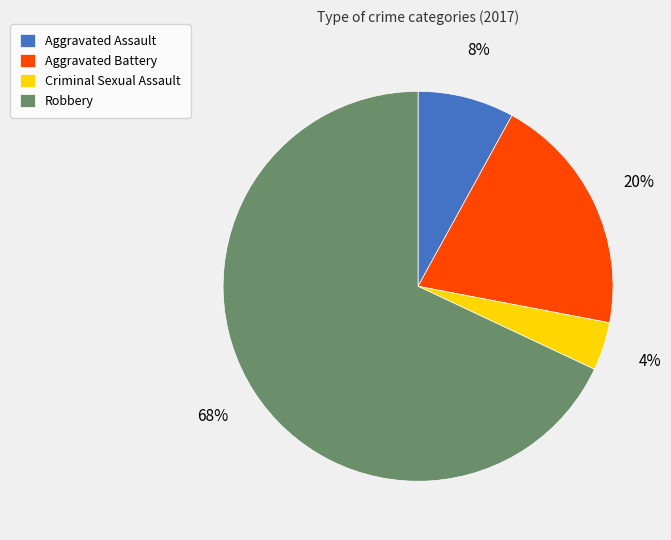

To the nearest percent, what portion does Criminal Sexual Assault represent?

4%